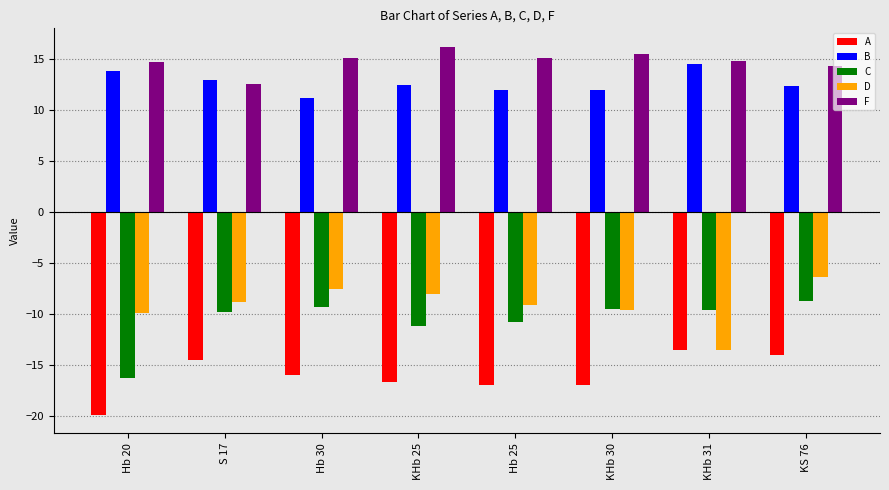

Read the F value at Hb 30.

15.1